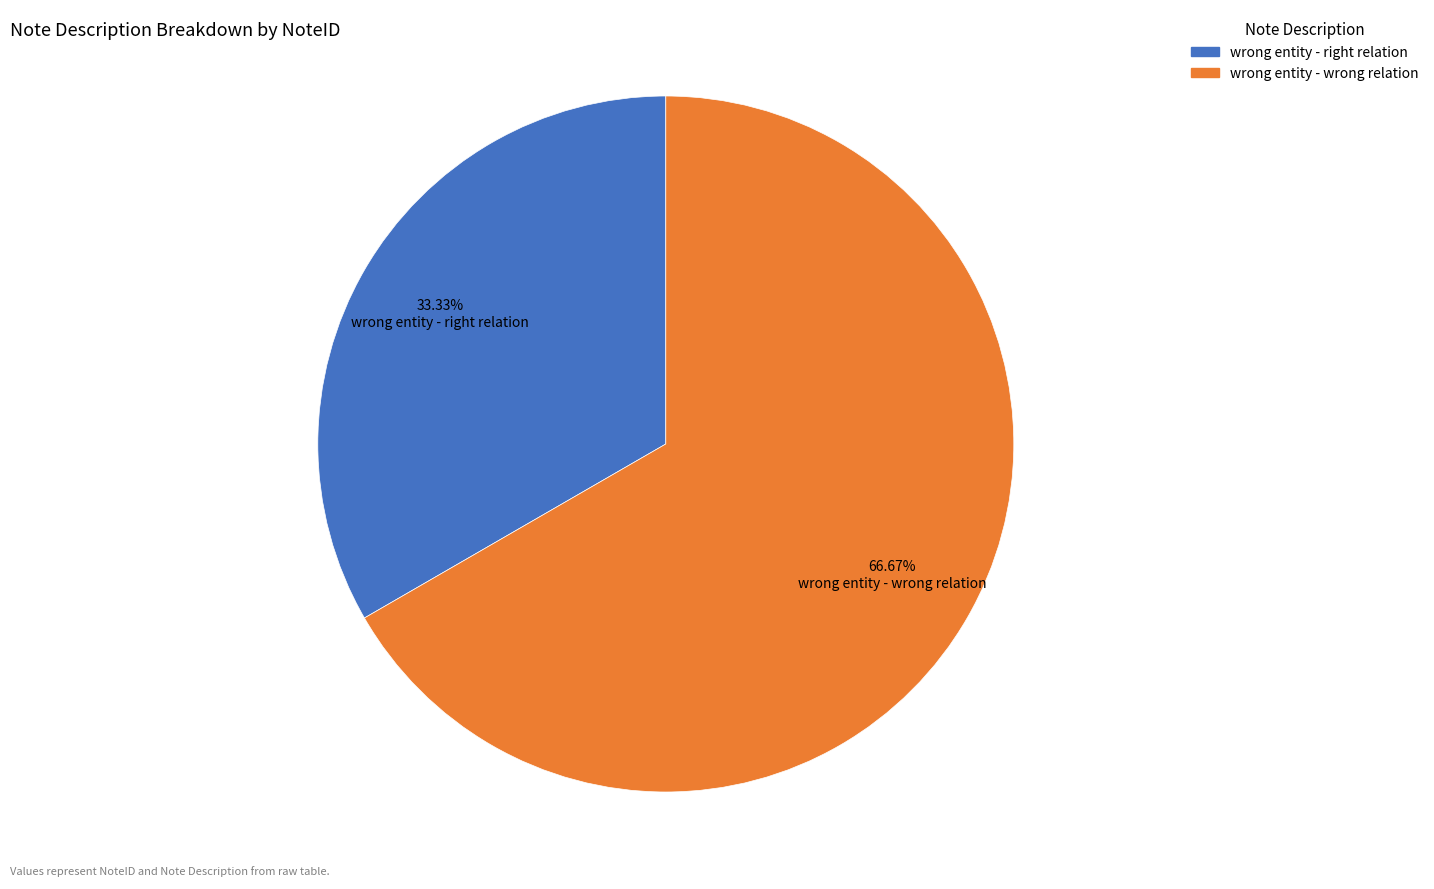

To the nearest percent, what is the average slice percentage?

50%